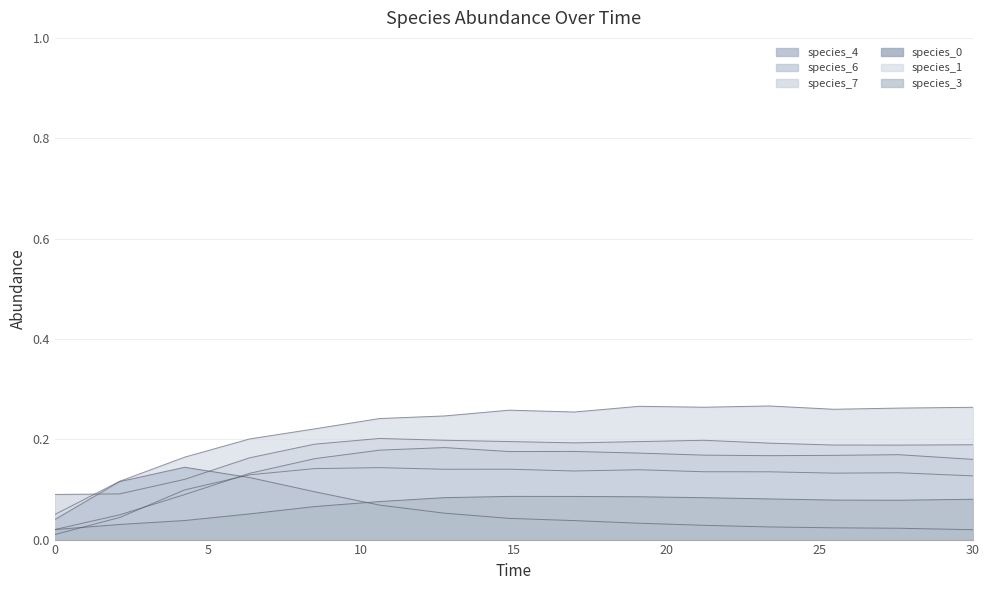

At how many categories does at least one series exceed 0?

15